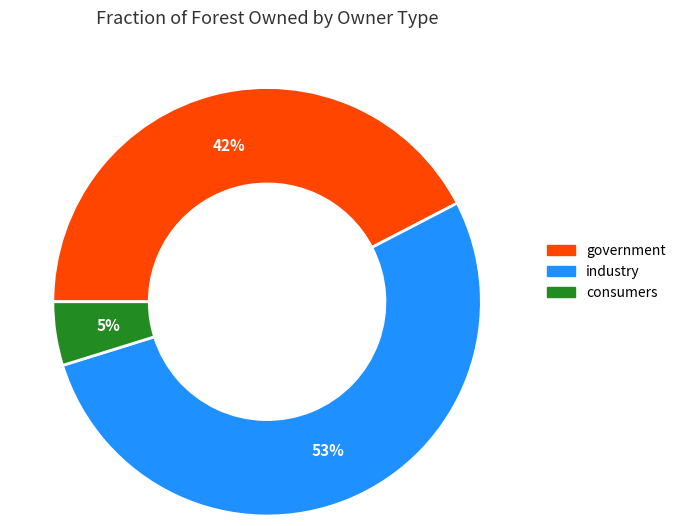

To the nearest percent, what portion does industry represent?

53%